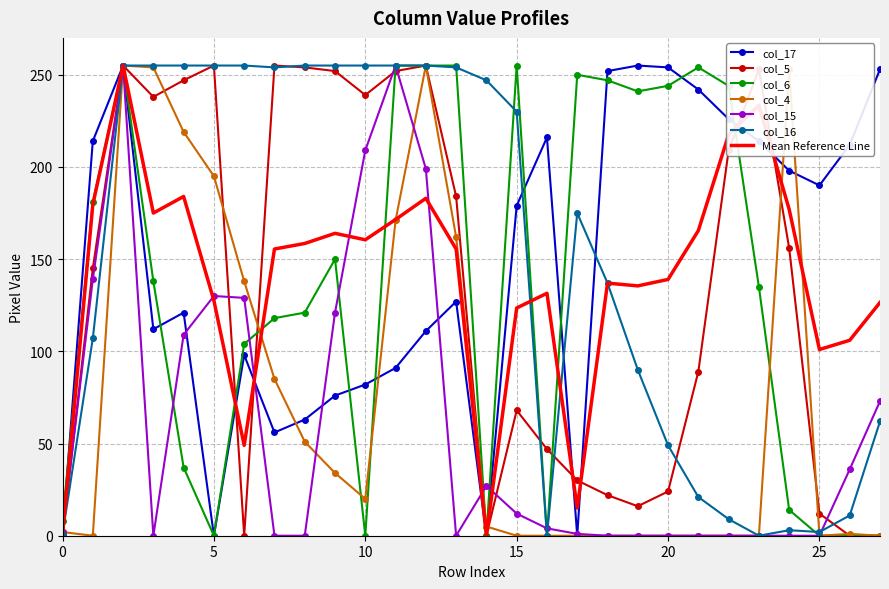

What are all the series names shown in the legend?

col_17, col_5, col_6, col_4, col_15, col_16, Mean Reference Line